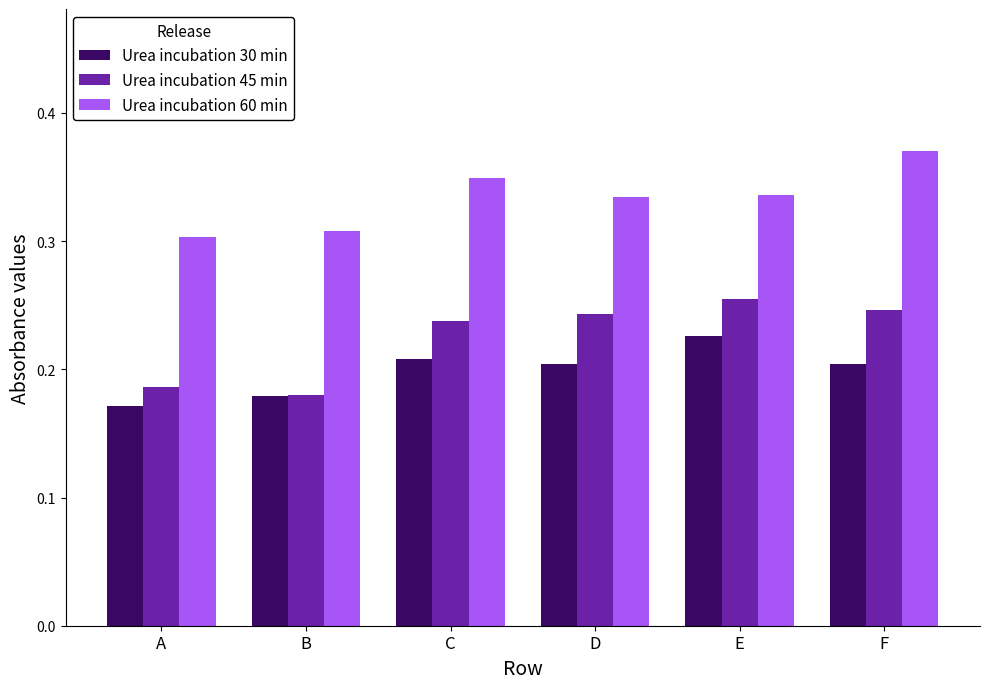

Rank the series at E from highest to lowest value.

Urea incubation 60 min, Urea incubation 45 min, Urea incubation 30 min